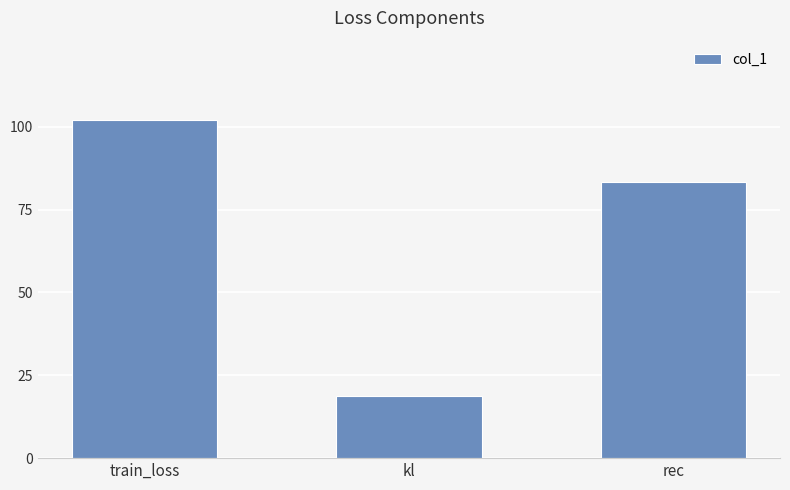

Reading left to right, list all the values displayed in this chart.

train_loss=102.0	kl=18.7	rec=83.3